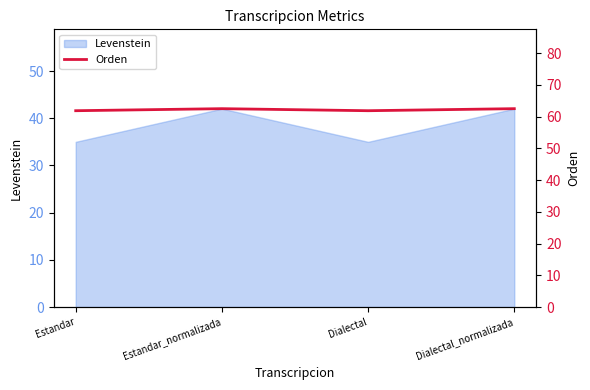

Where is the first local minimum?

Dialectal